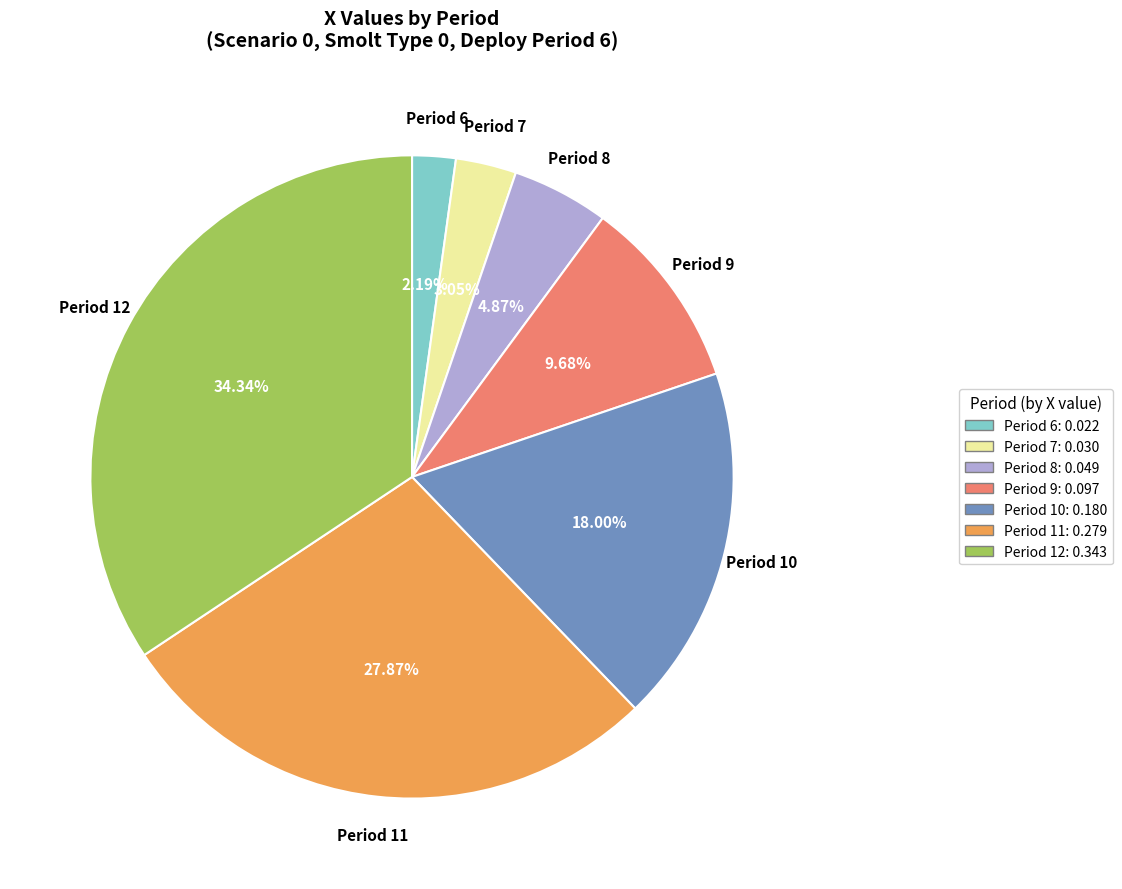

To the nearest percent, what is the difference between the largest and smallest slice percentages?

32%